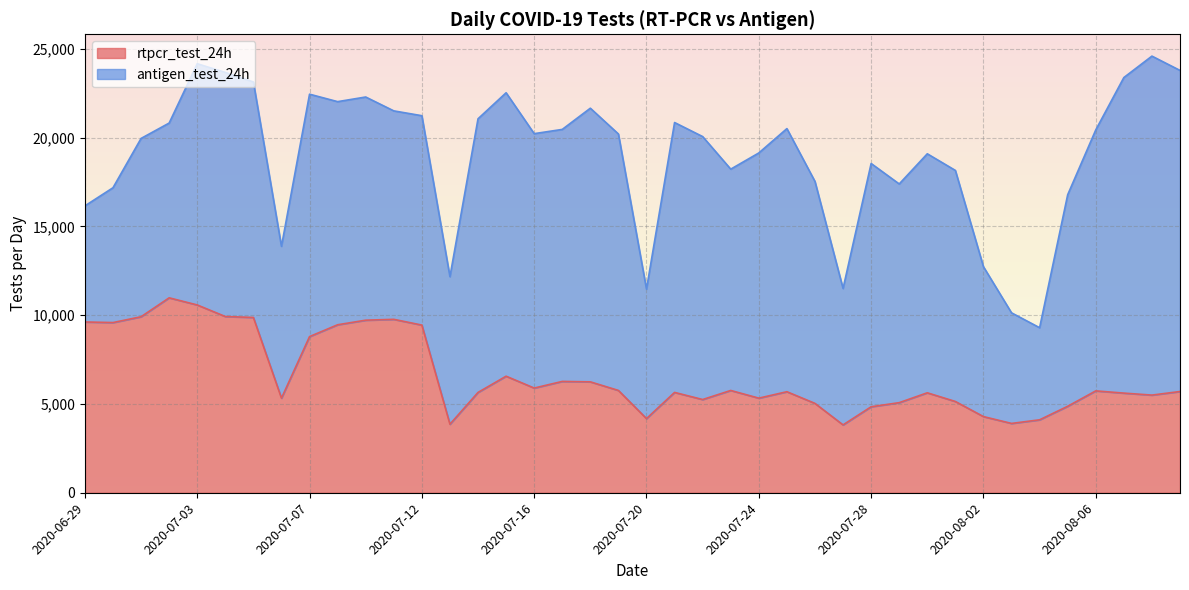

What is the lowest value of the rtpcr_test_24h series?

3821